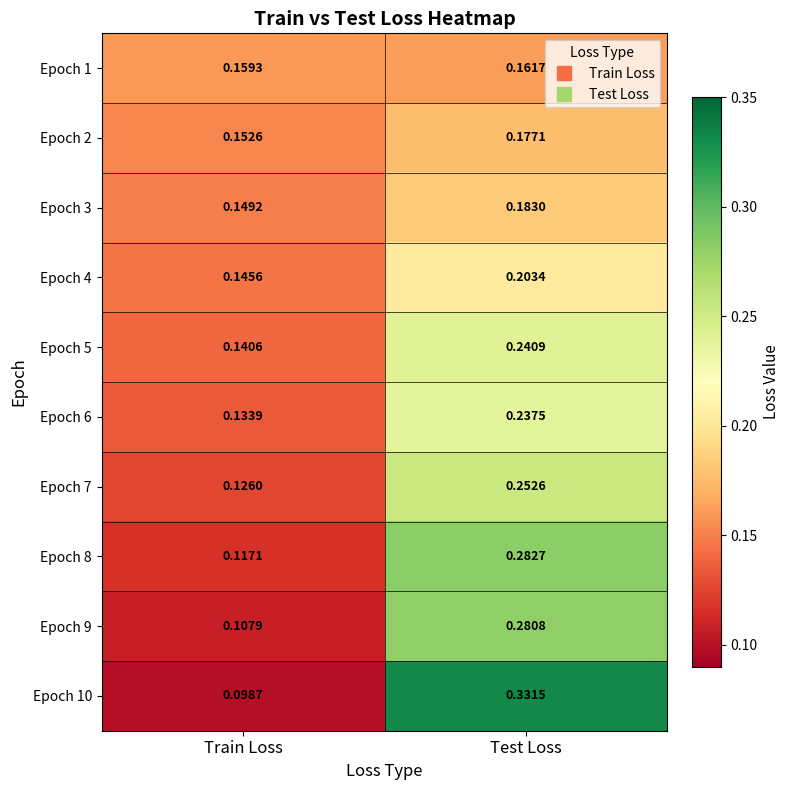

Is the value of Epoch 1 at Test Loss greater than the value of Epoch 9 at Train Loss?

Yes